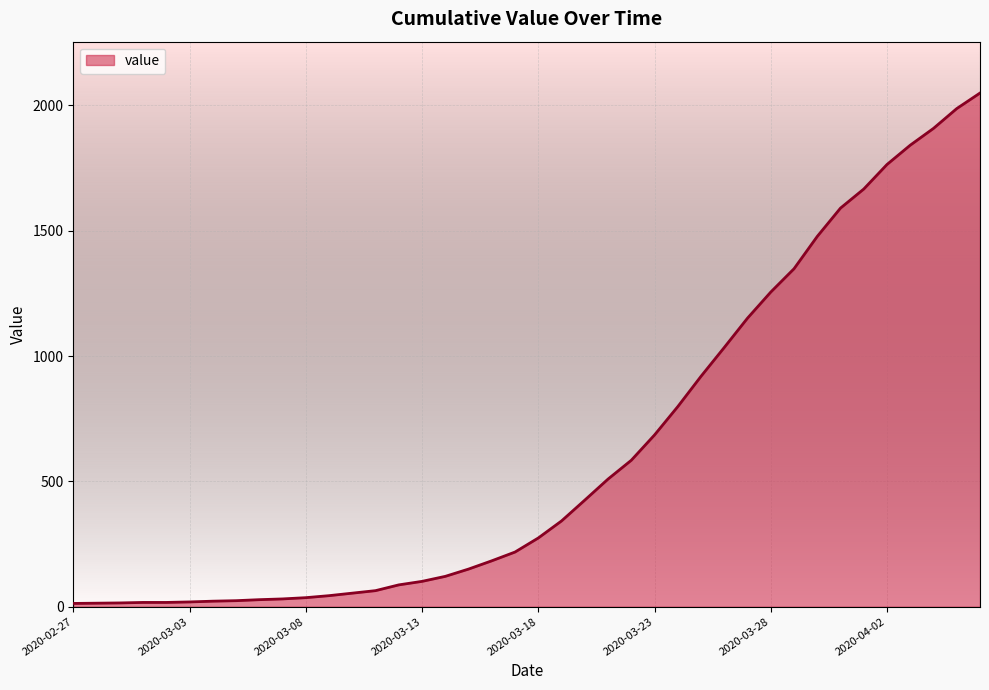

What is the maximum value shown in the chart?

2049